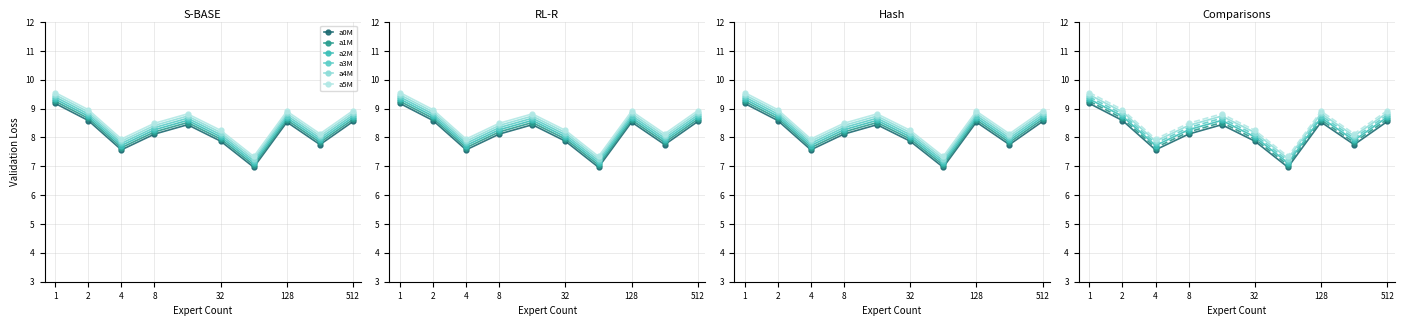

True or false: a3M and a0M intersect in this chart.

False